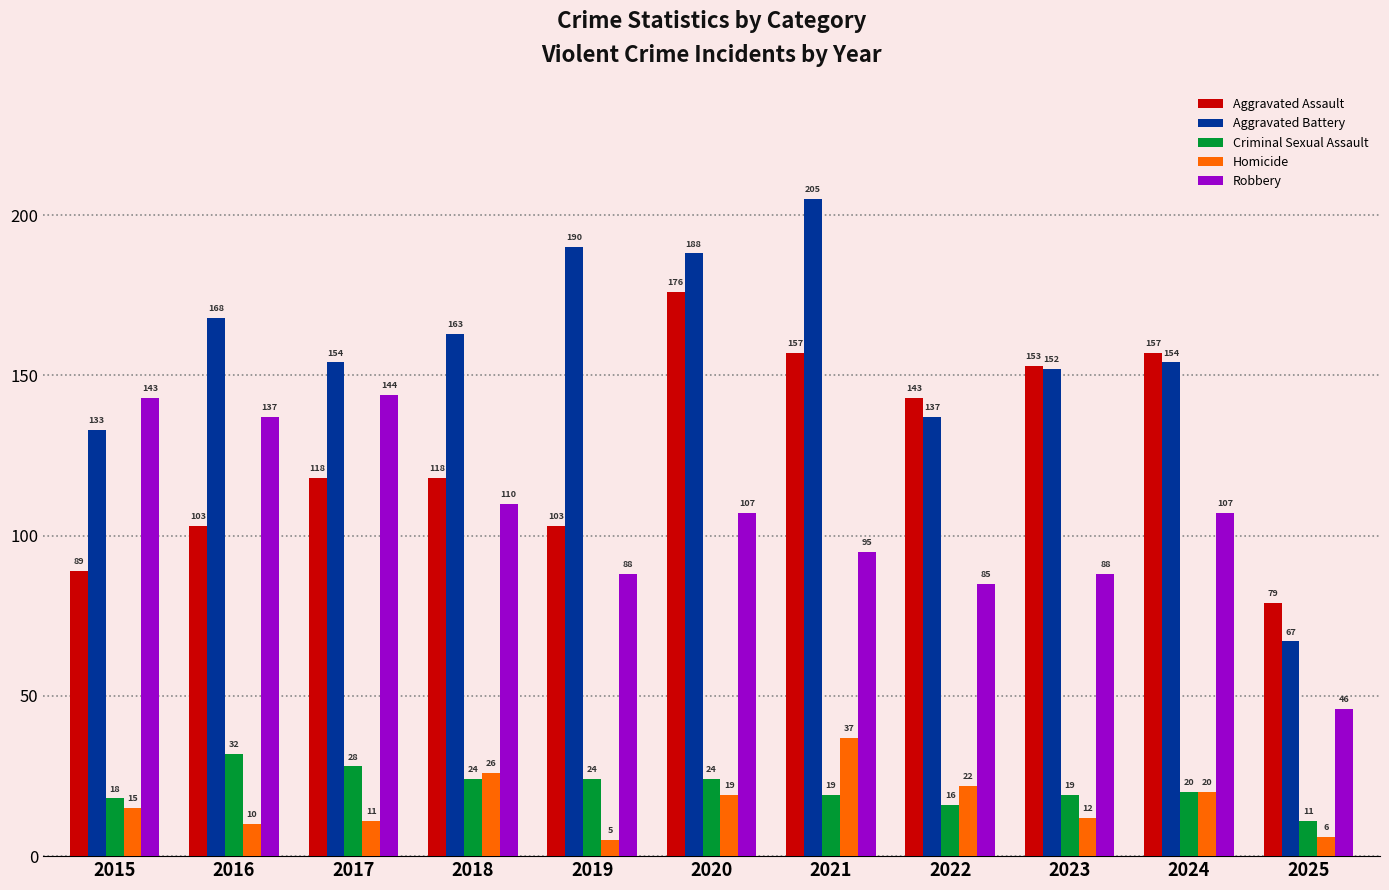

What are all the series names shown in the legend?

Aggravated Assault, Aggravated Battery, Criminal Sexual Assault, Homicide, Robbery